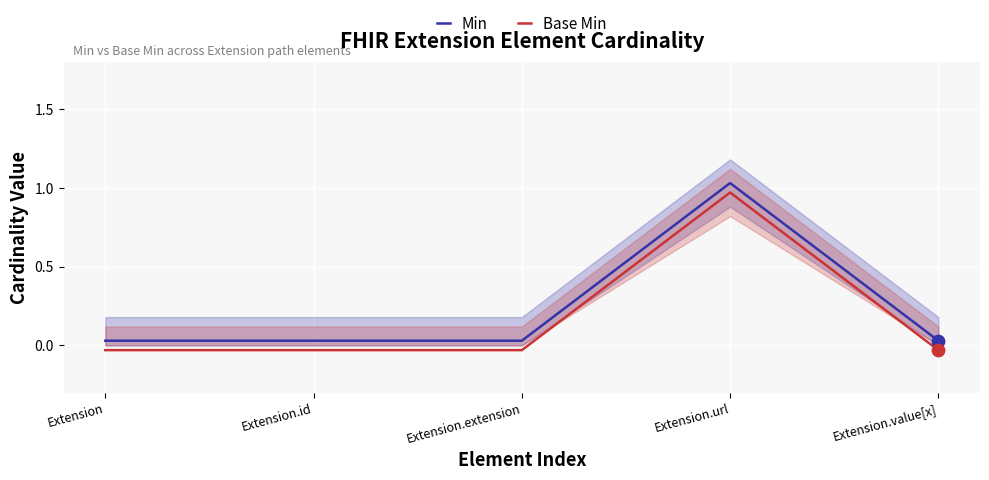

What are all the series names shown in the legend?

Min, Base Min